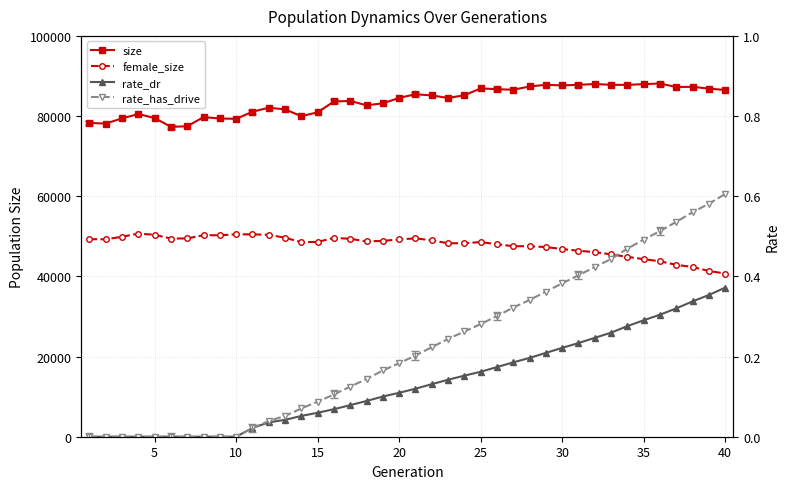

True or false: rate_has_drive and rate_dr cross at least once.

False